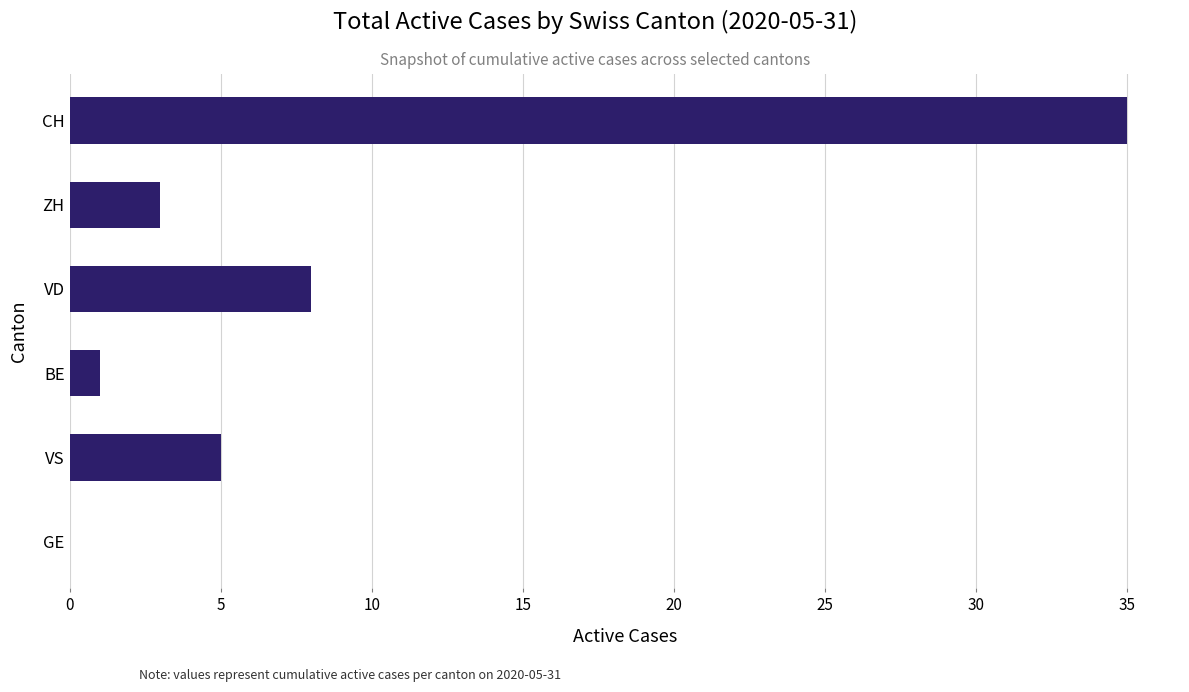

Approximately how many times larger is the value at CH compared to BE?

35.0